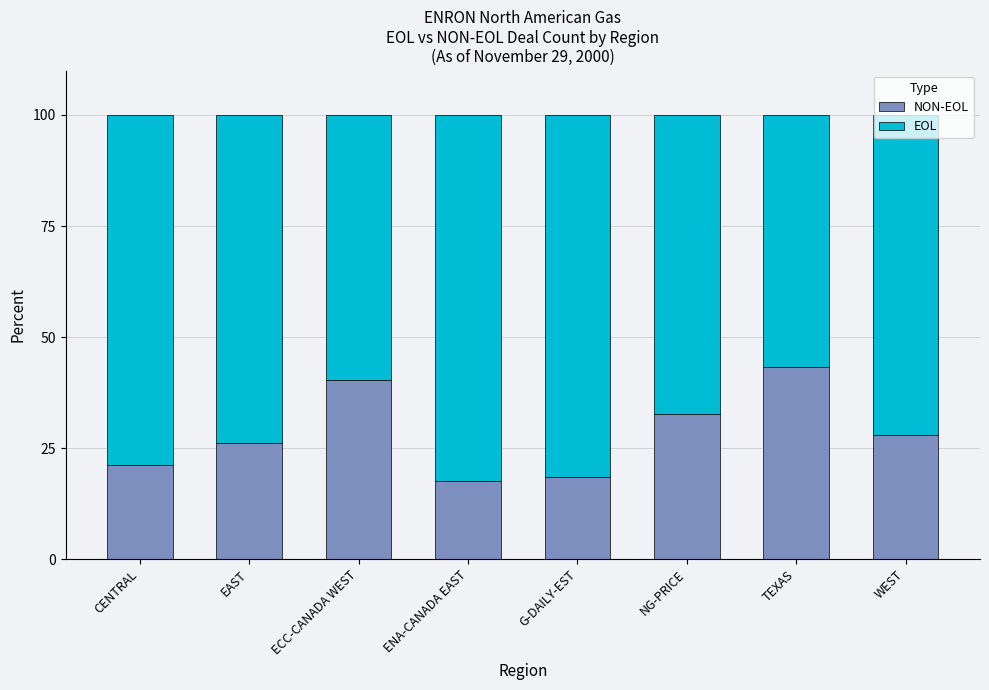

What is the total value across all series at TEXAS?

100.0